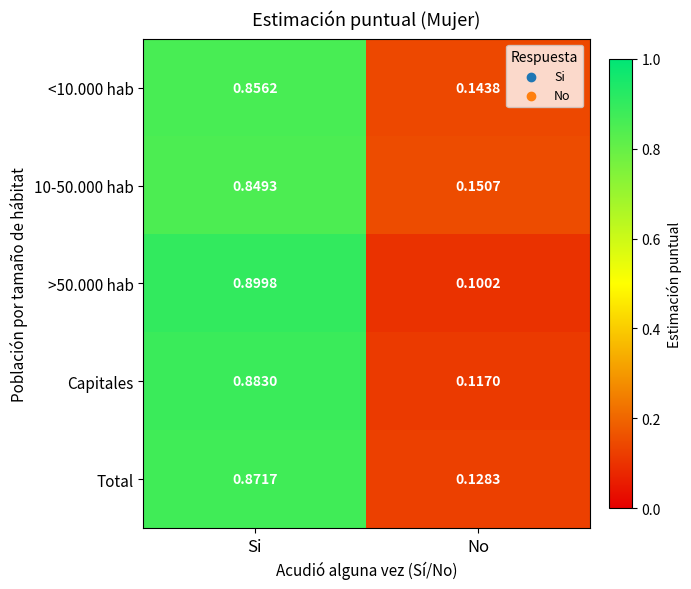

Where is <10.000 hab nearest to the value 0?

No